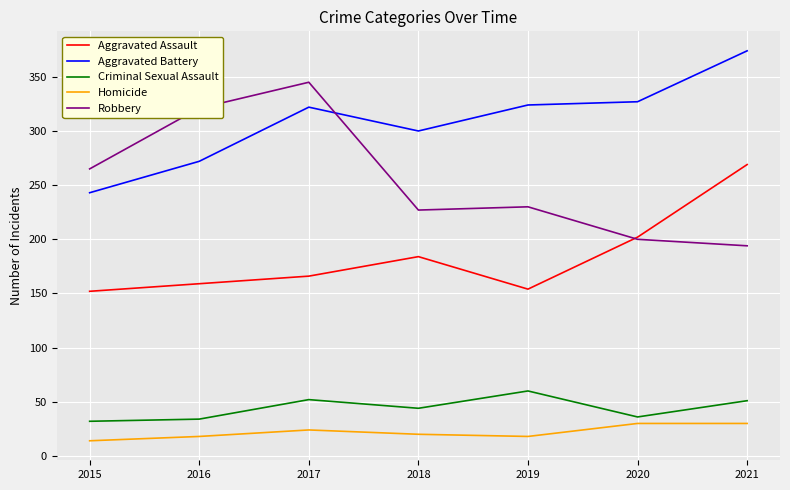

What is the sum of the Homicide values at 2017 and 2015?

38